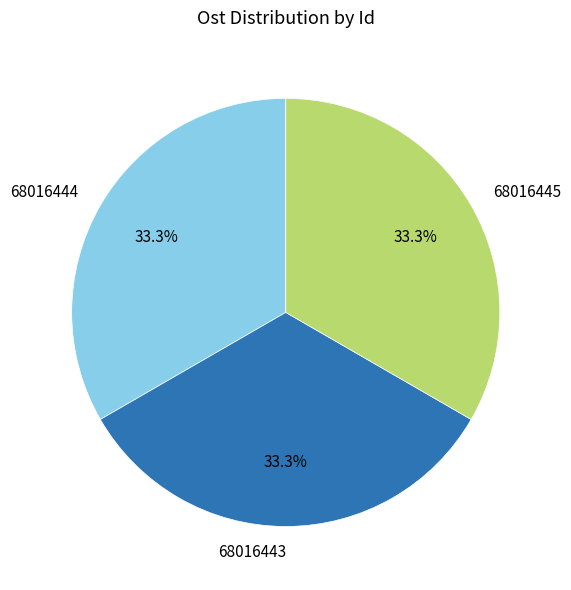

How much of the chart is everything except 68016444?

66.7%